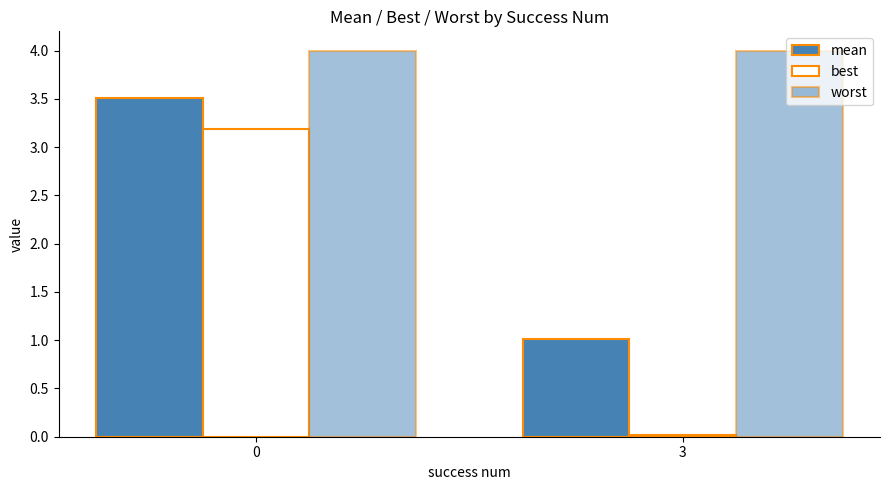

How many data points does each series have?

2